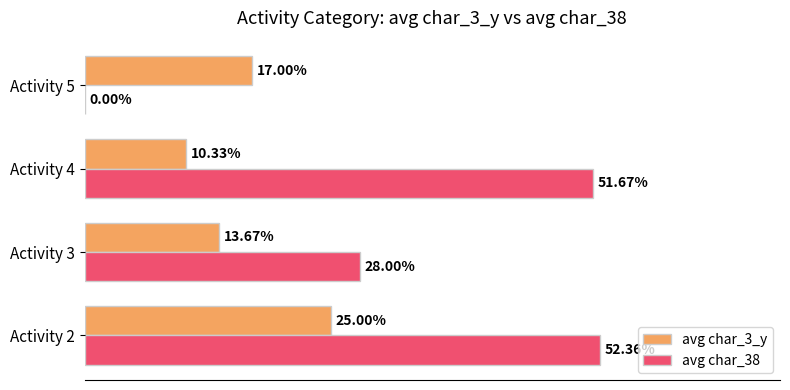

Which series changed the most between Activity 3 and Activity 5?

avg char_38